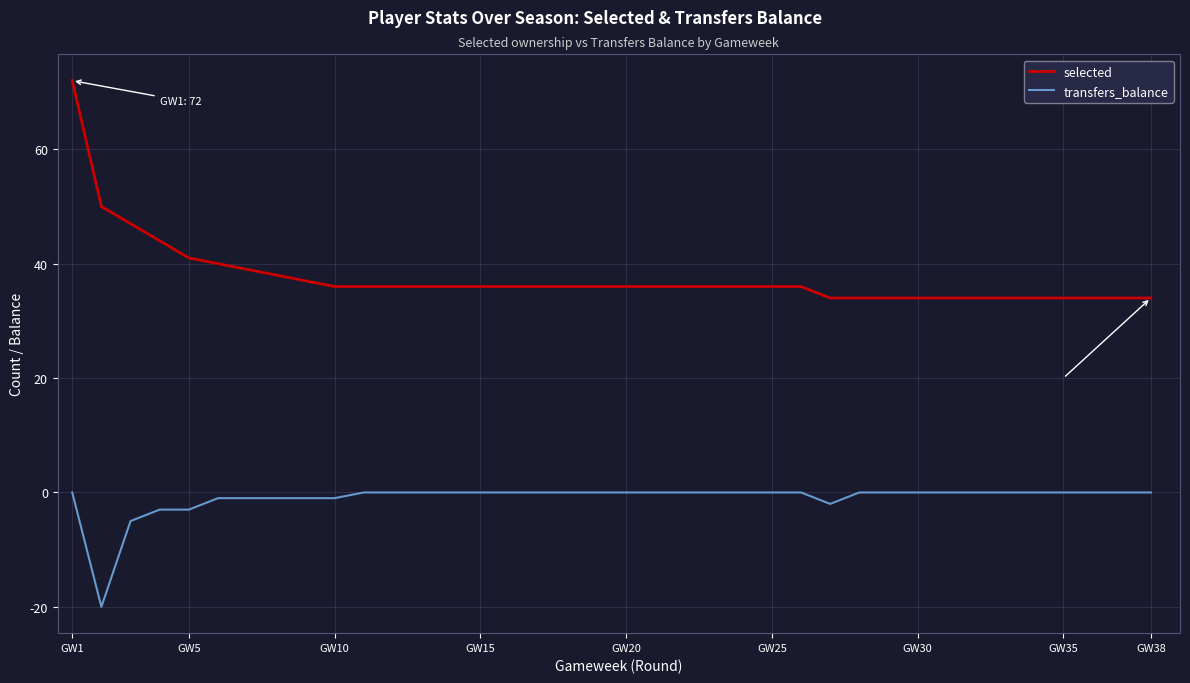

True or false: transfers_balance and selected cross at least once.

False